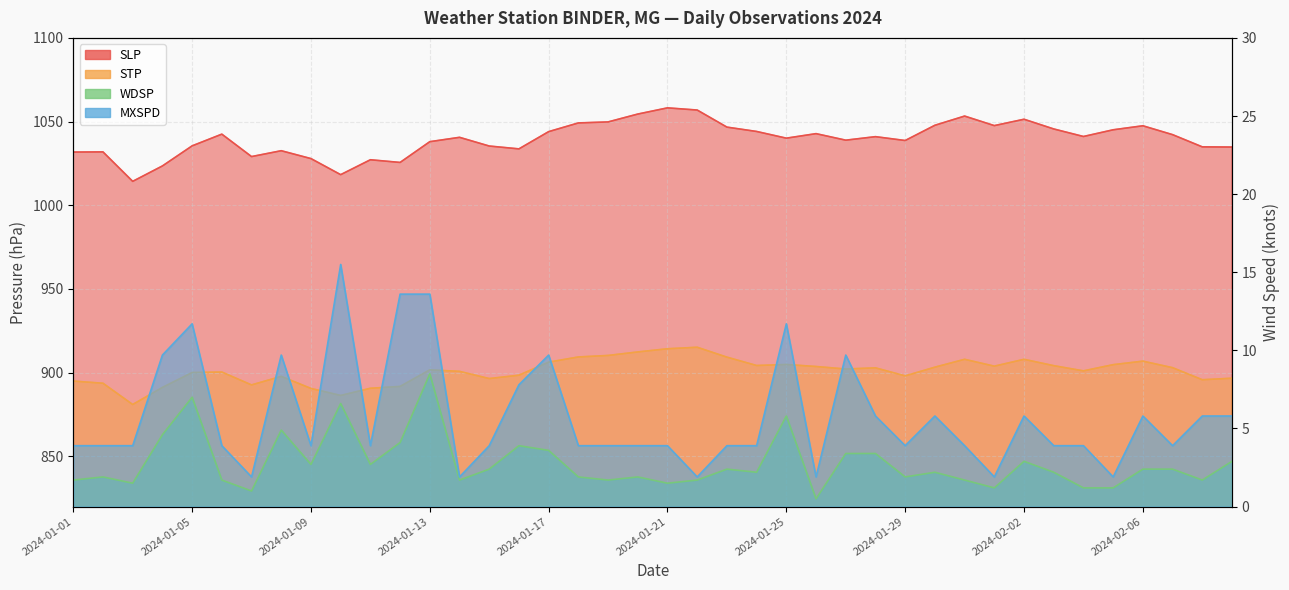

Which series has the widest spread of values?

SLP